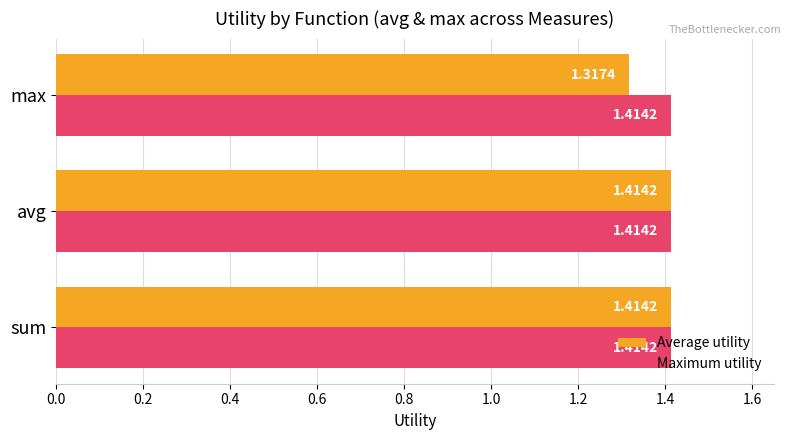

What is the total value across all series at sum?

2.8